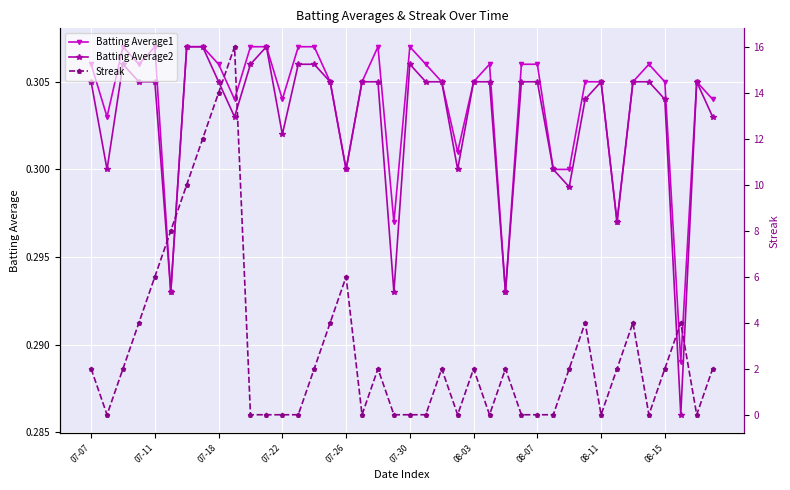

The value of Batting Average1 at 22 is 0.3. True or false?

True